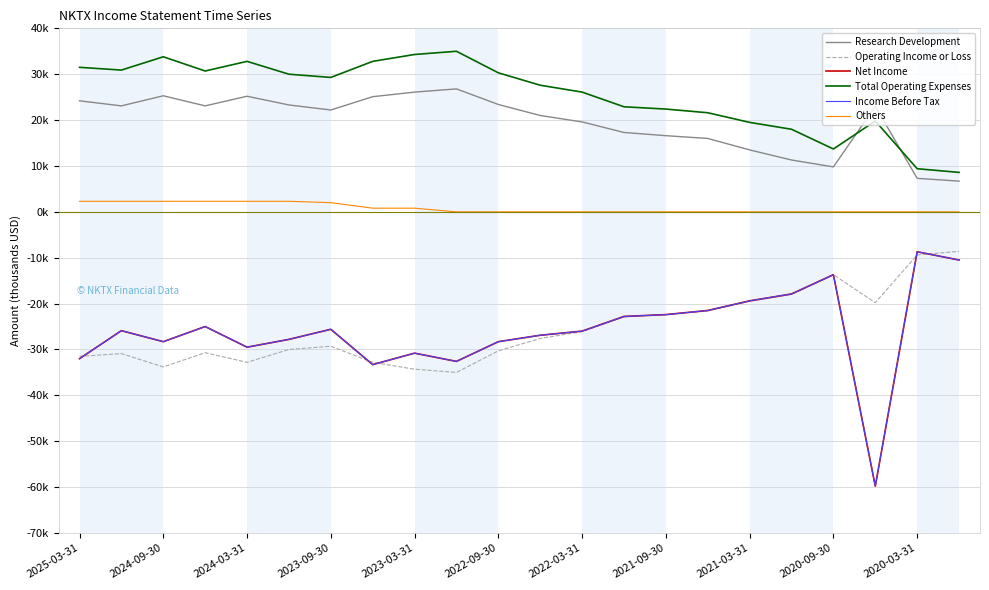

Is this an area chart (filled region under the line)?

No